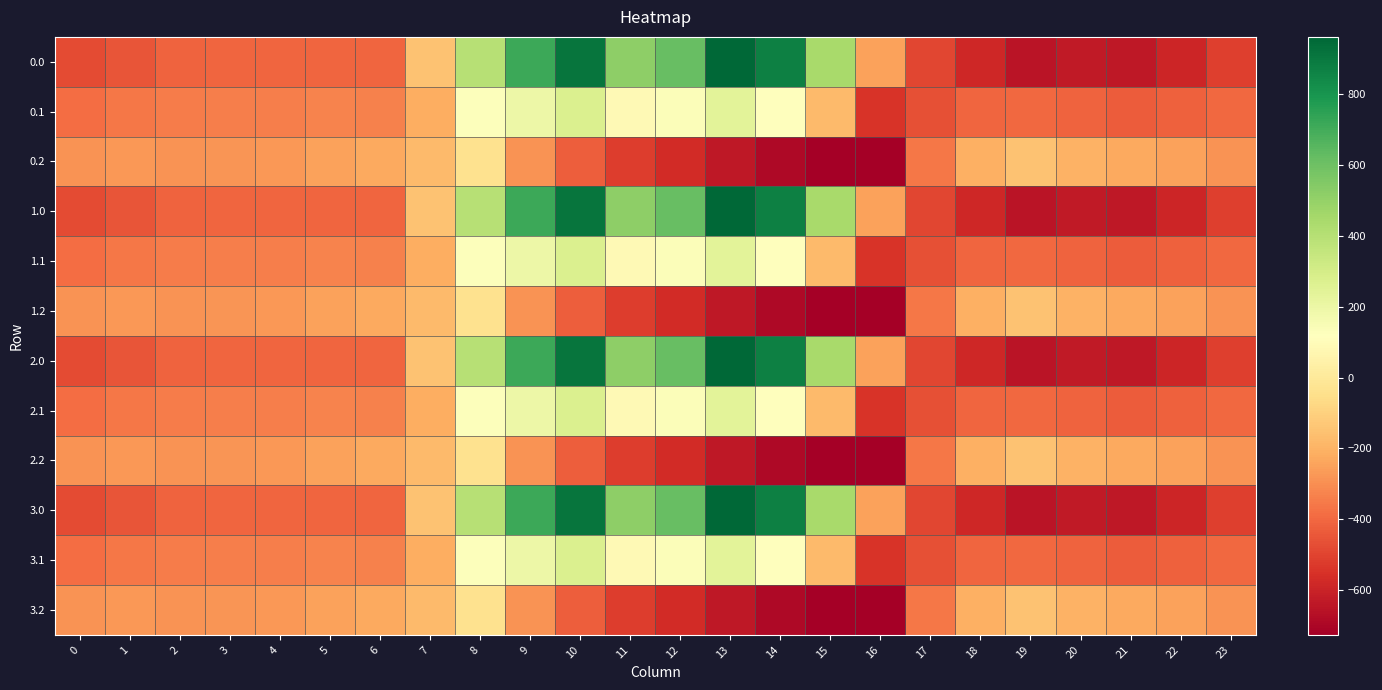

What is the total value across all series at 9?

2477.8